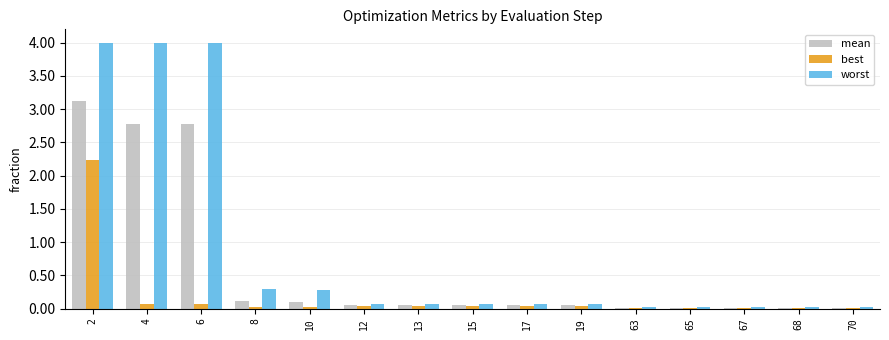

What is the difference between the worst values at 12 and 10?

0.2